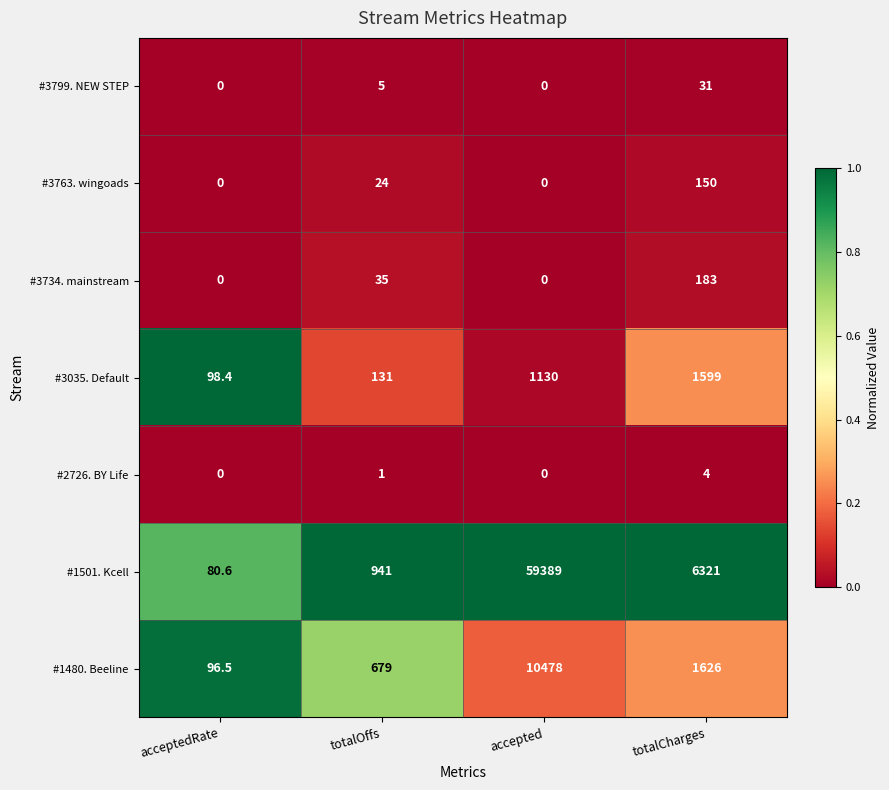

Which series has the largest range (max minus min)?

#1501. Kcell